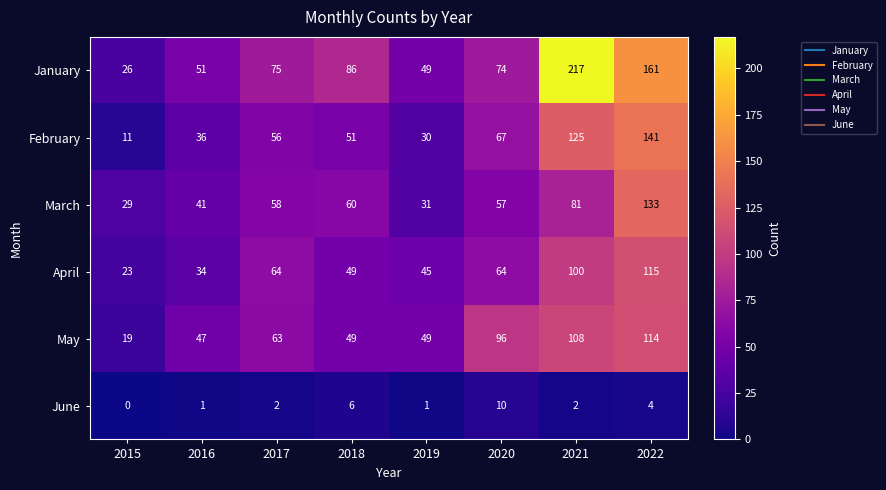

What is the approximate value of March at 2015?

29